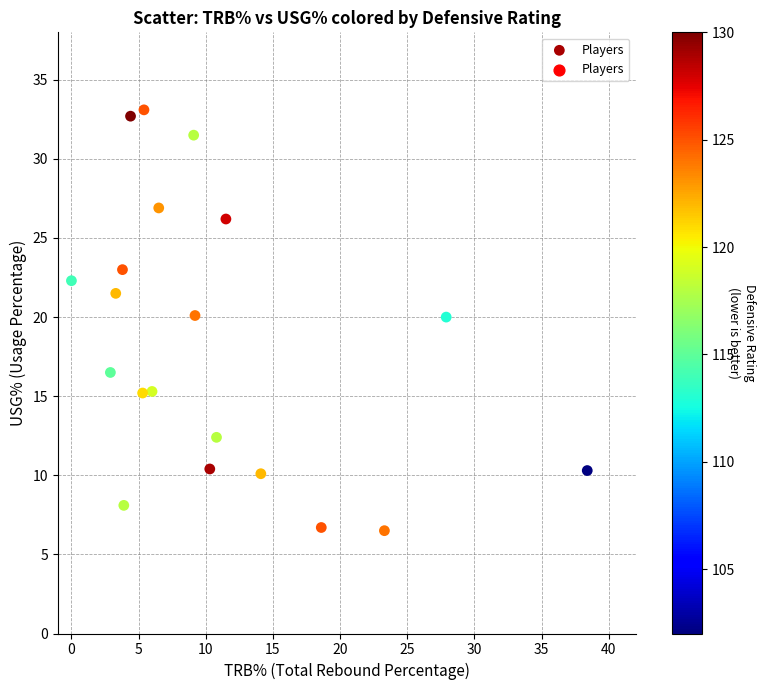

What is the range of Y values (max minus min)?

26.6